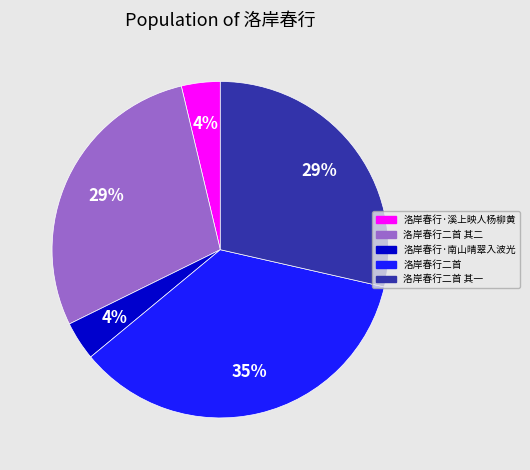

Does any single category account for the majority?

No